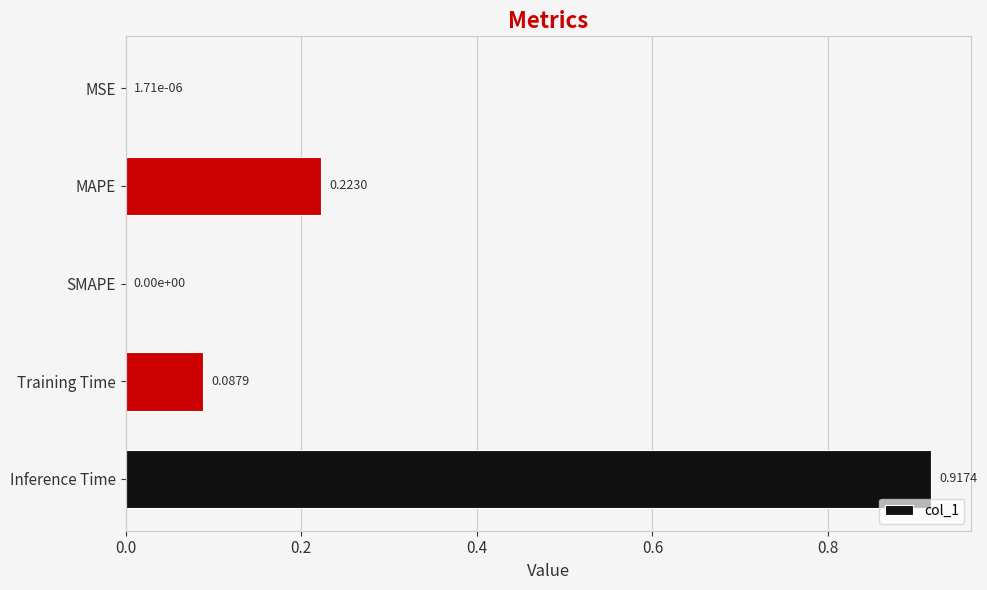

How many series are shown in this chart?

1